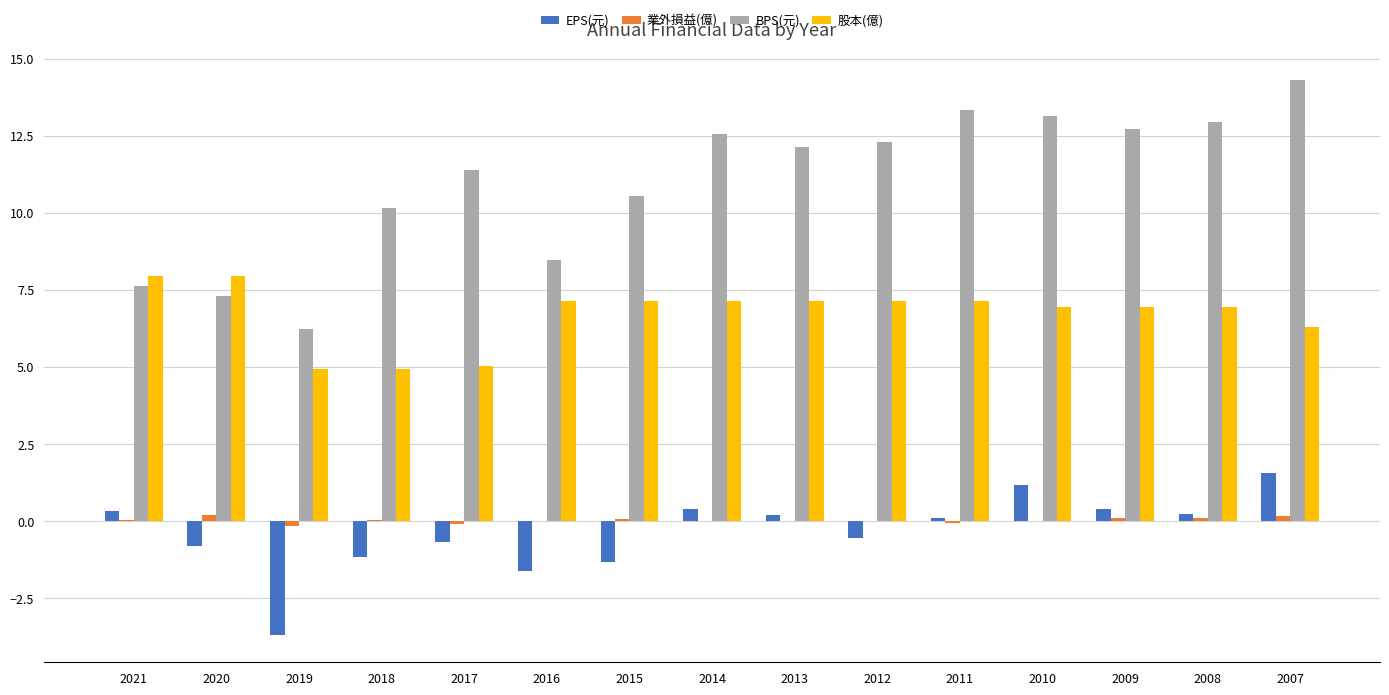

What is the total value across all series at 2013?

19.5